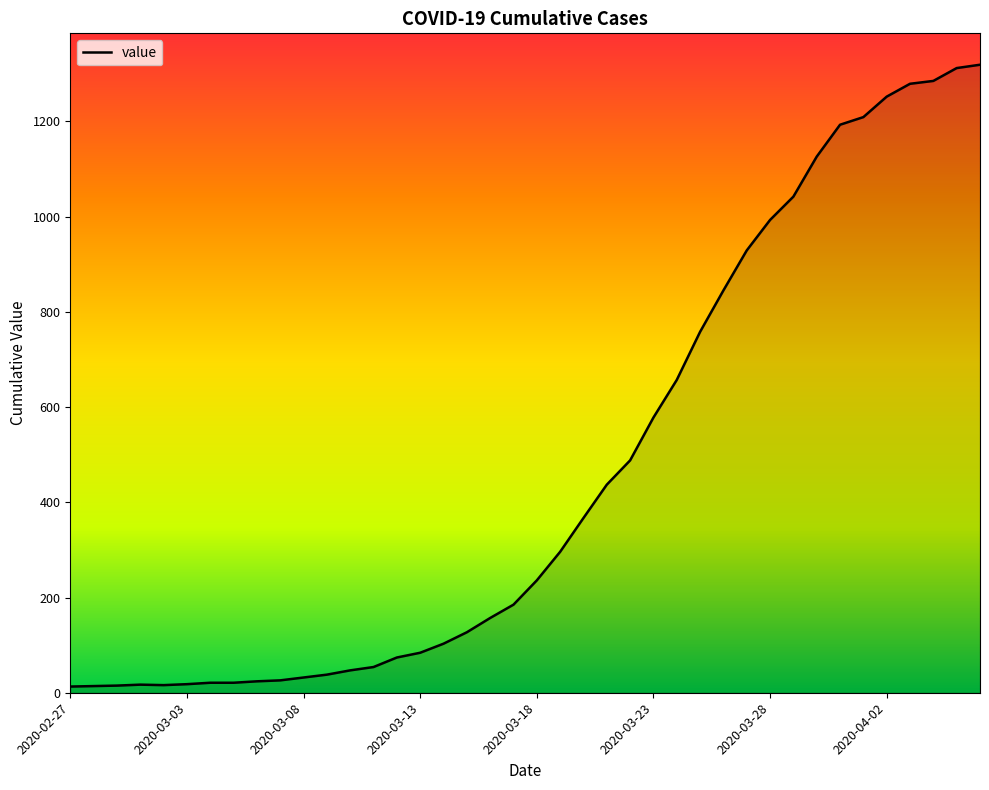

Does the chart display data point markers on the line(s)?

No